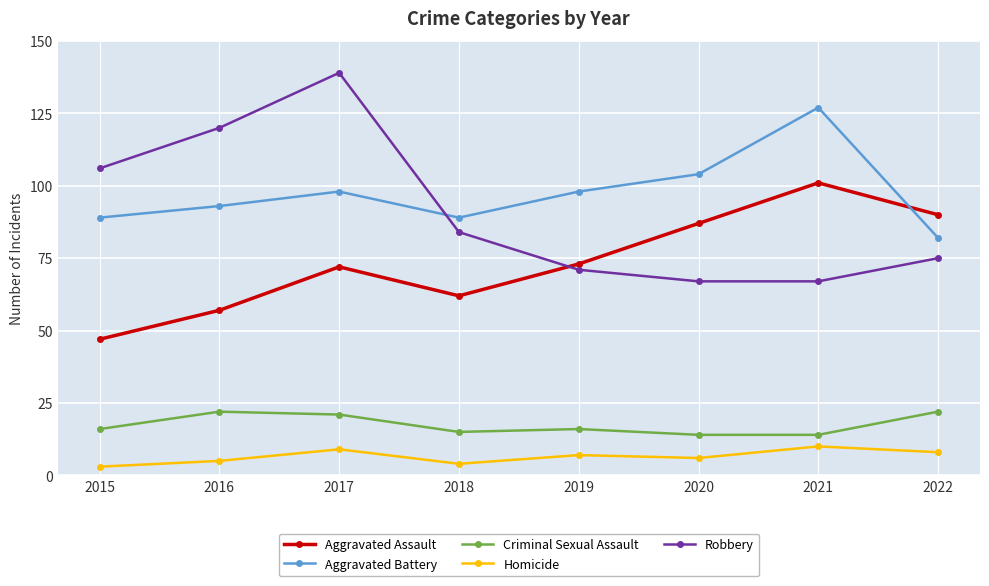

What are all the series names shown in the legend?

Aggravated Assault, Aggravated Battery, Criminal Sexual Assault, Homicide, Robbery